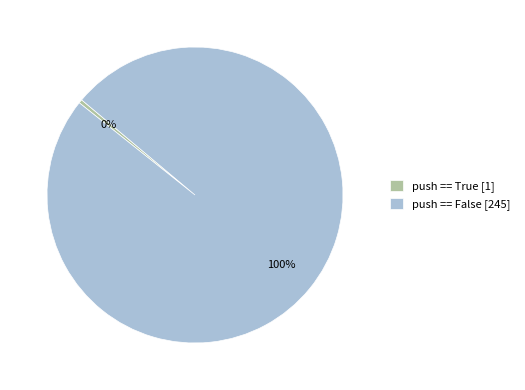

Rank the categories by value from highest to lowest.

push == False, push == True